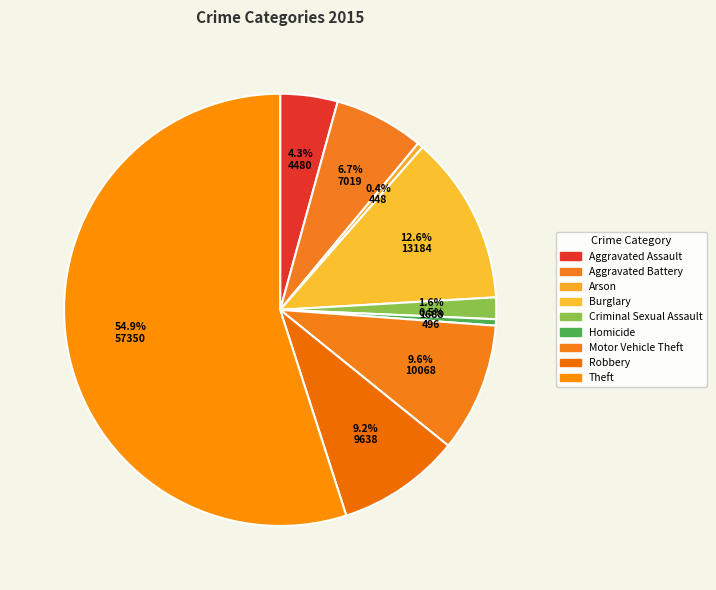

Does any single category account for the majority?

Yes